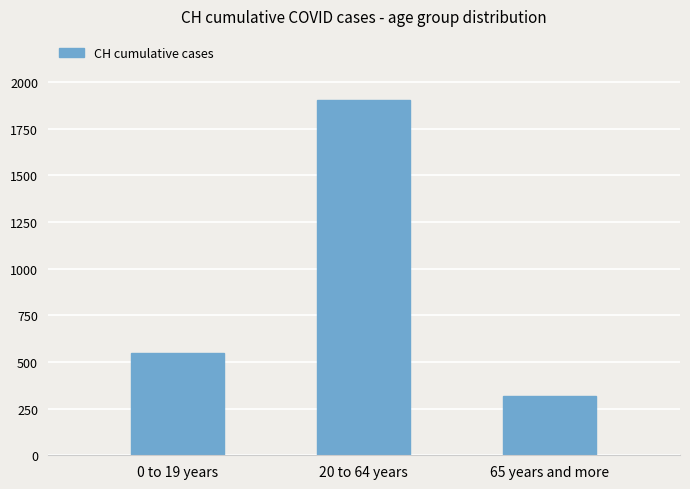

Reading left to right, transcribe all the data shown in this chart.

0 to 19 years=549	20 to 64 years=1904	65 years and more=317